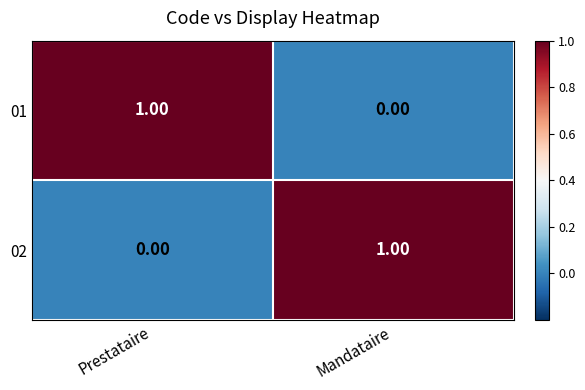

At Prestataire, list the series in order from largest to smallest.

01, 02